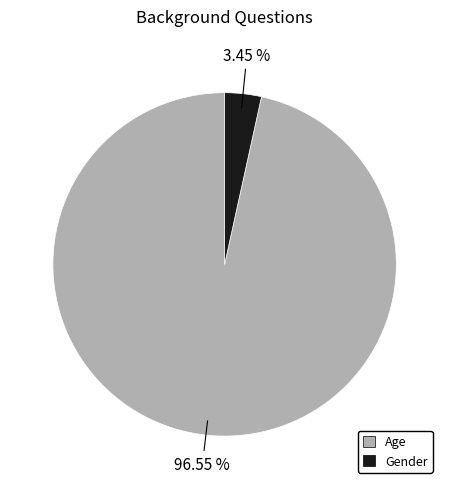

Is Gender the majority of the pie?

No